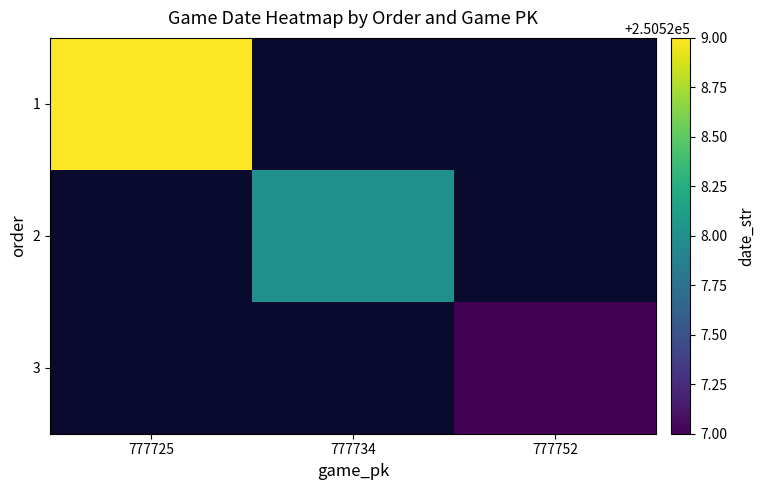

Rank the categories by 1 value from highest to lowest.

777725, 777734, 777752